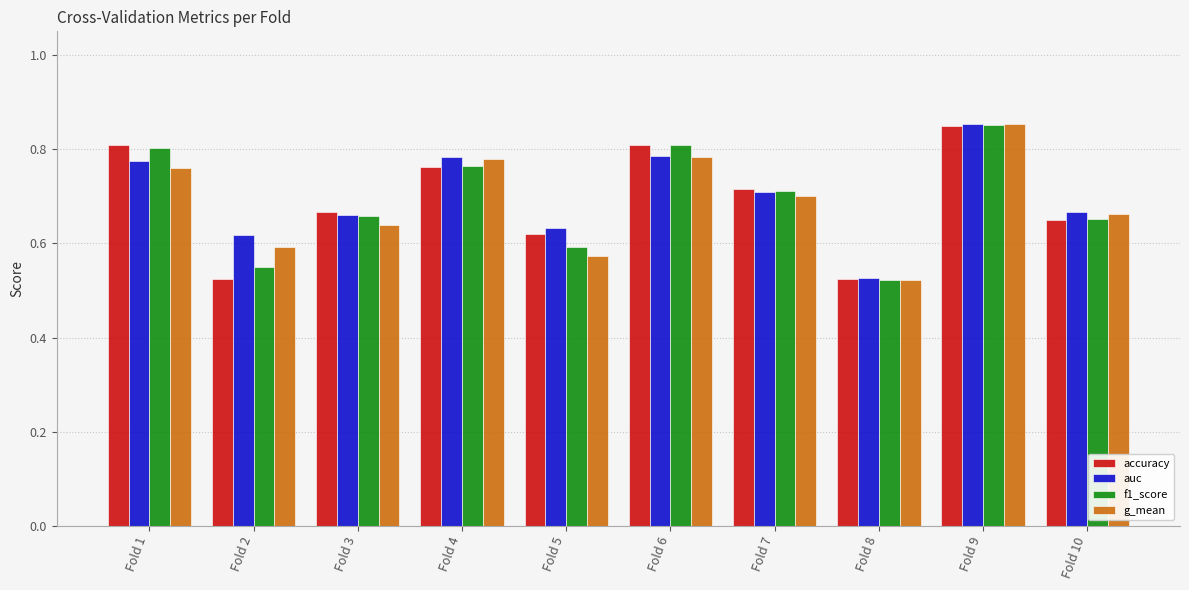

Which category has the lowest value in the auc series?

Fold 8